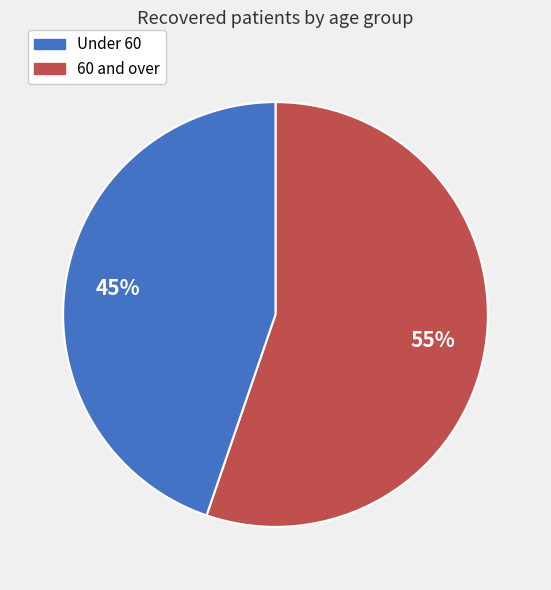

Does any single category account for the majority?

Yes